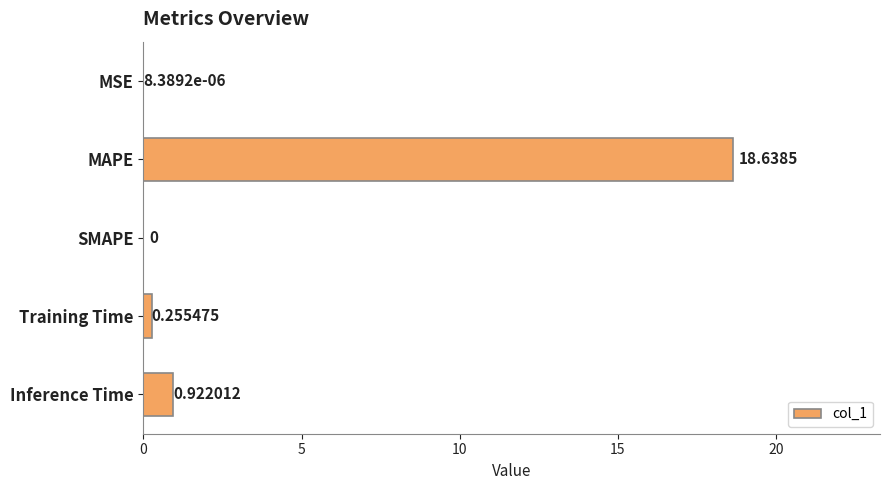

What is the change in value from MAPE to SMAPE?

-18.6